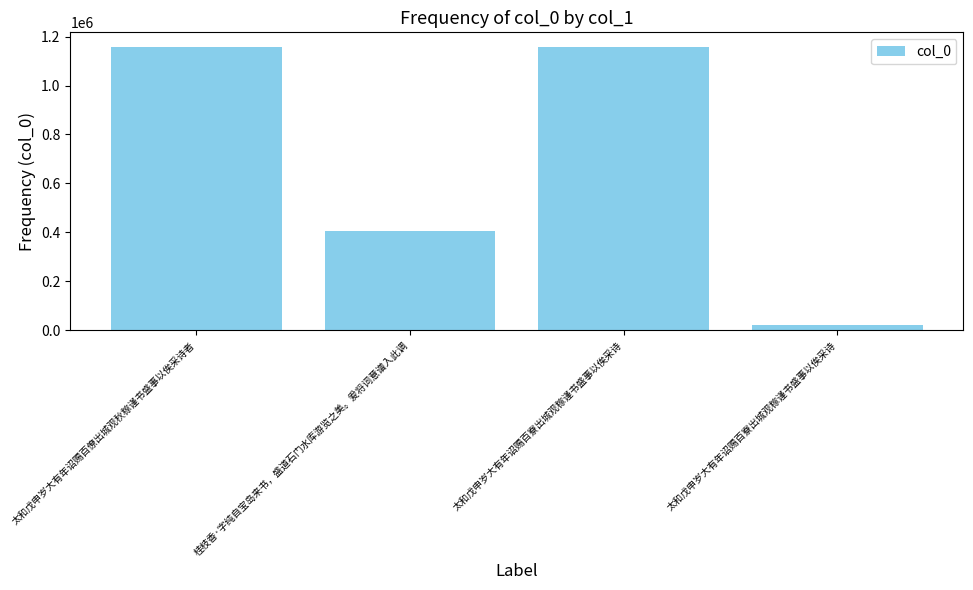

How many data points are less than 1156759?

2